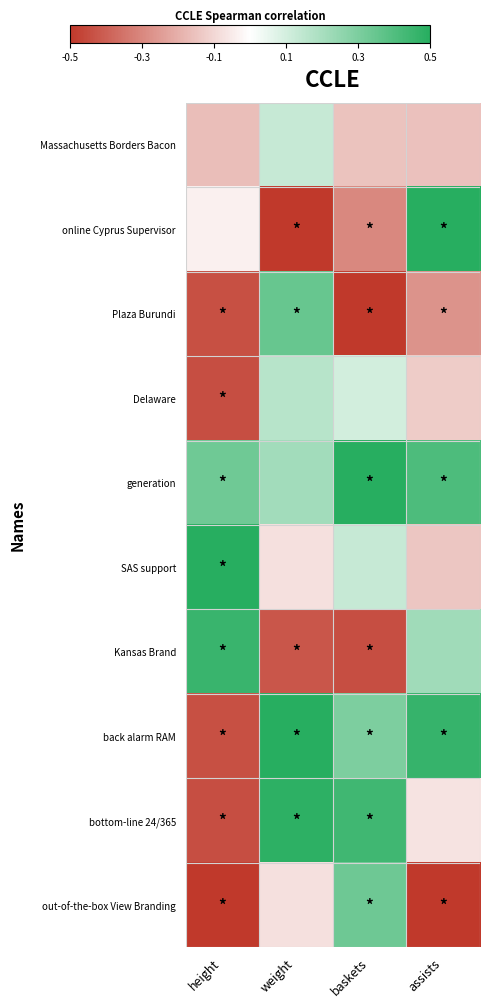

Reading left to right, list all the values displayed in this chart.

Massachusetts Borders Bacon: height=-0.3	weight=0.3	baskets=-0.3	assists=-0.3
online Cyprus Supervisor: height=-0.1	weight=-1.0	baskets=-0.6	assists=1.0
Plaza Burundi: height=-0.9	weight=0.7	baskets=-1.0	assists=-0.5
Delaware: height=-0.9	weight=0.3	baskets=0.2	assists=-0.3
generation: height=0.7	weight=0.4	baskets=1.0	assists=0.8
SAS support: height=1.0	weight=-0.2	baskets=0.3	assists=-0.3
Kansas Brand: height=0.9	weight=-0.8	baskets=-0.9	assists=0.4
back alarm RAM: height=-0.9	weight=1.0	baskets=0.6	assists=0.9
bottom-line 24/365: height=-0.9	weight=1.0	baskets=0.9	assists=-0.1
out-of-the-box View Branding: height=-1.0	weight=-0.2	baskets=0.7	assists=-1.0